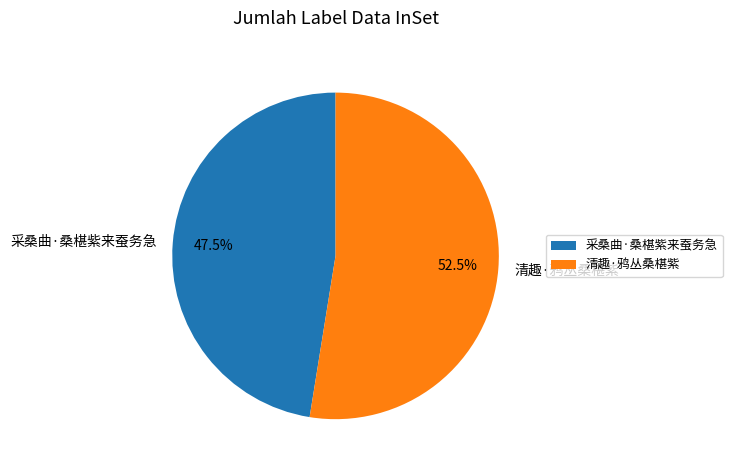

Between 清趣·鸦丛桑椹紫 and 采桑曲·桑椹紫来蚕务急, which is larger?

清趣·鸦丛桑椹紫